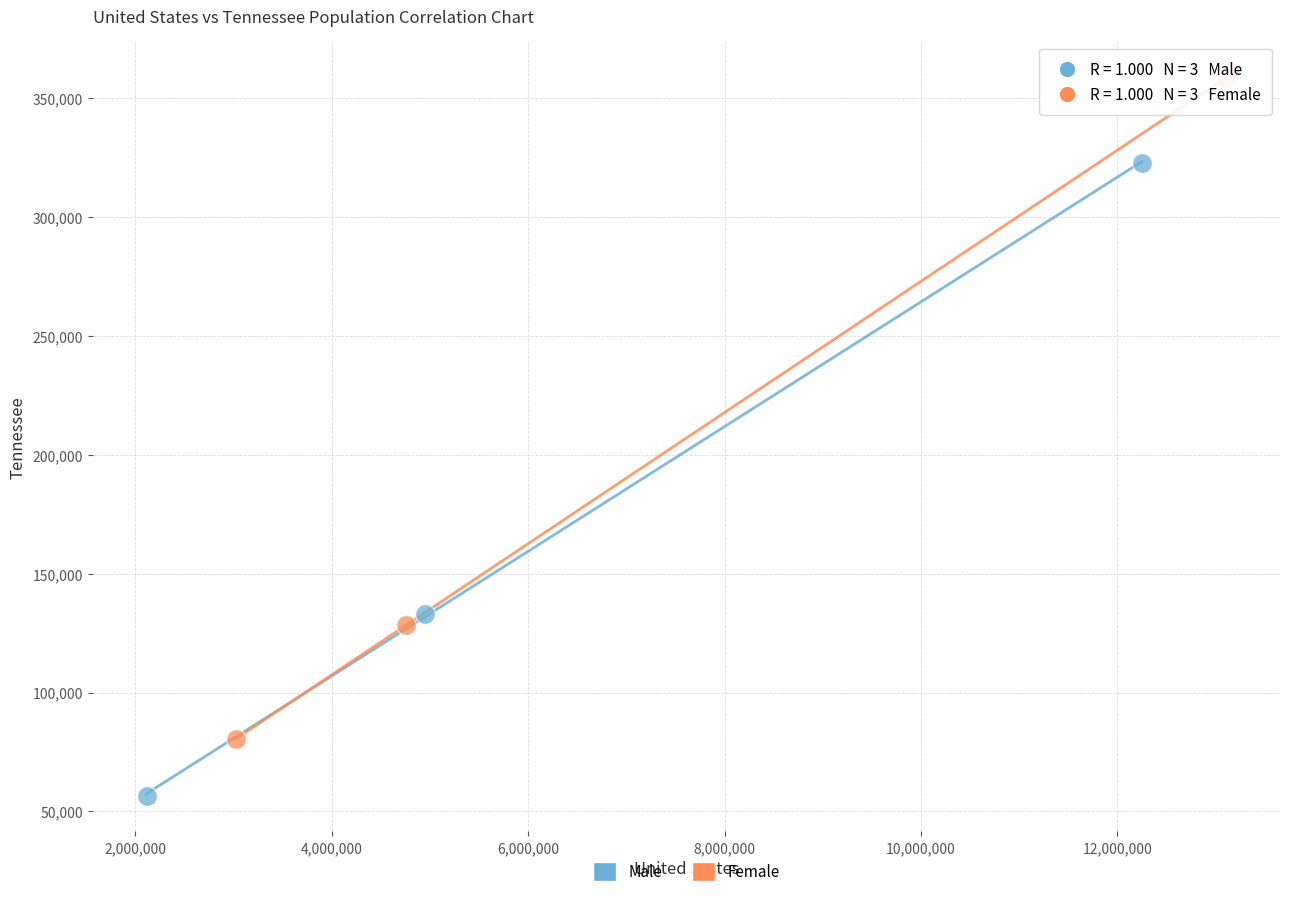

Which series contains the lowest Y value?

Male